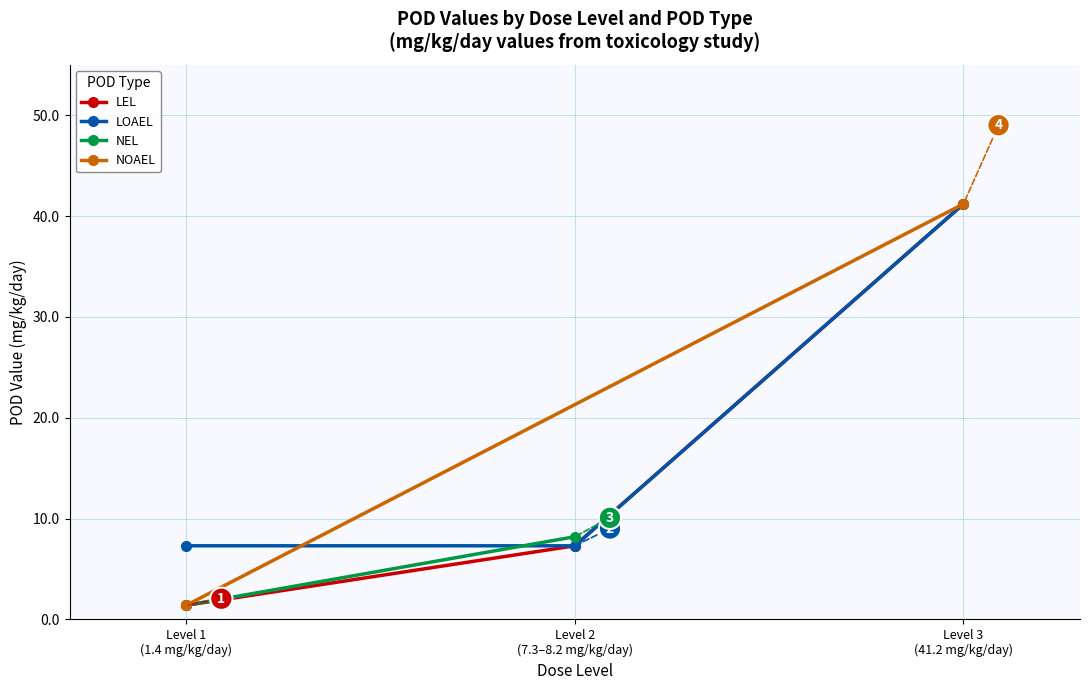

True or false: pod_value has more than 1 points higher than both neighbors.

False